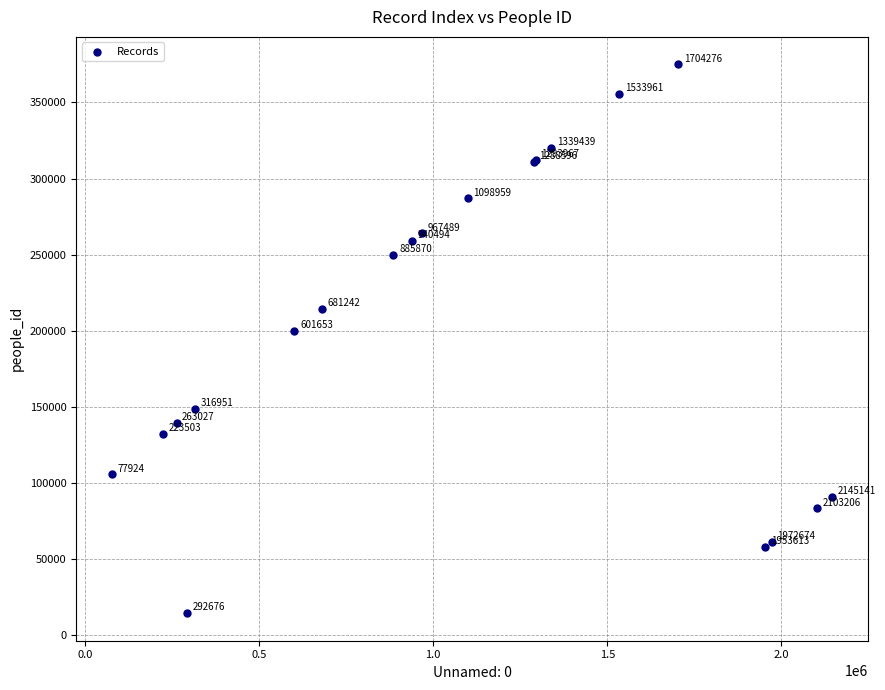

What Y value in the scatter plot is closest to 194735?

200072